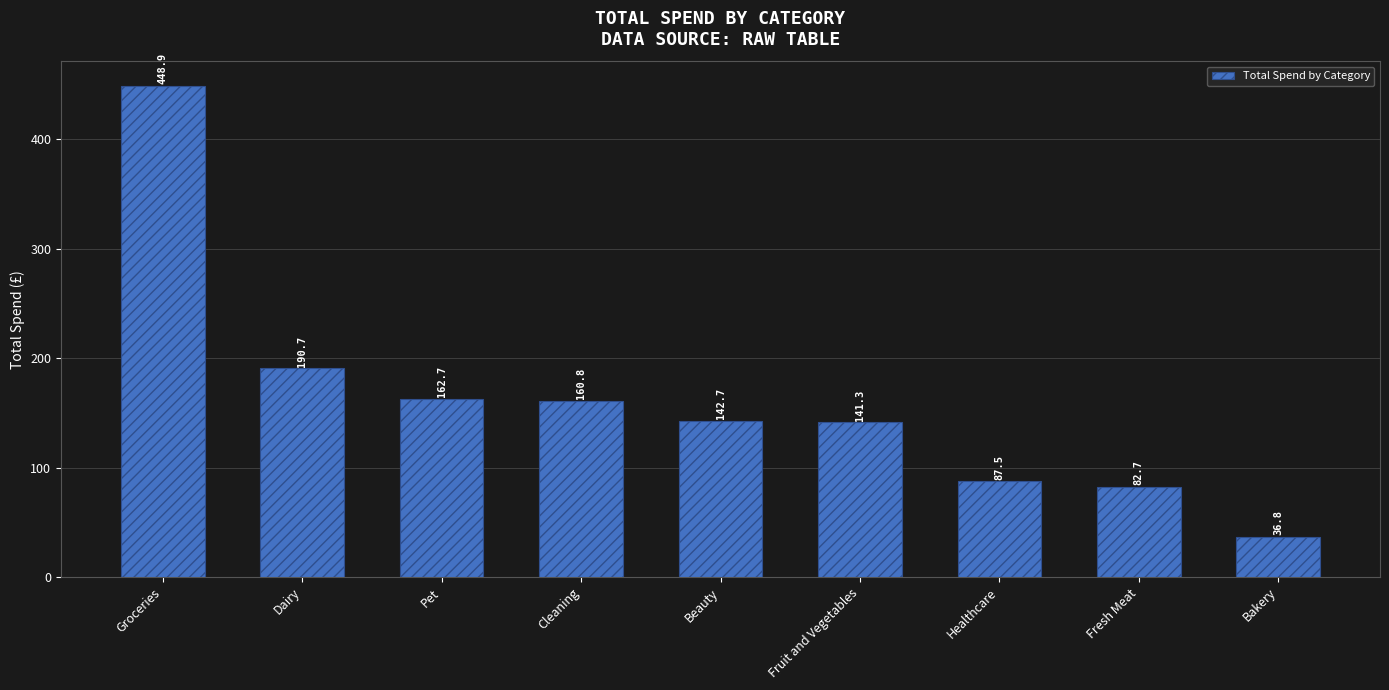

Are the bars grouped side by side (vs. stacked)?

No